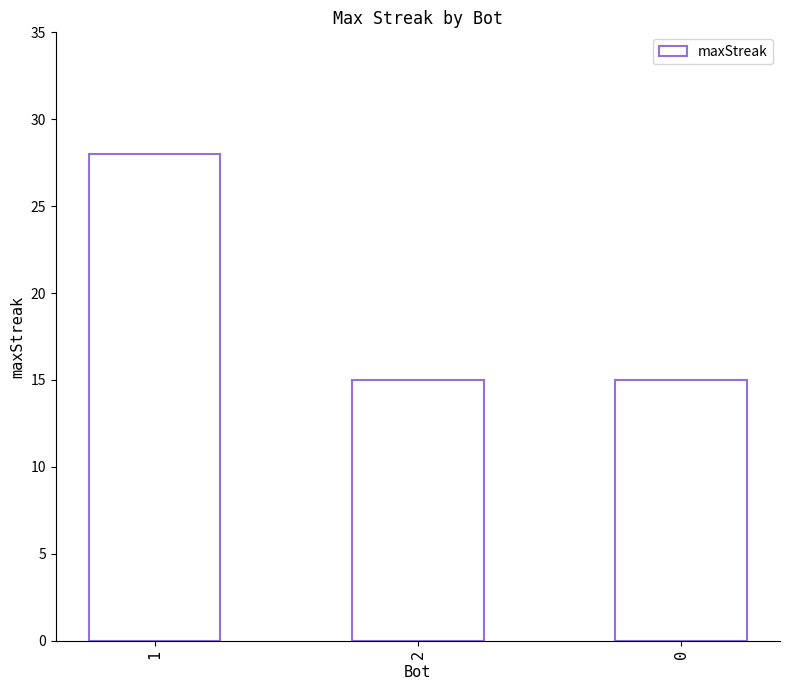

What position from the right is 2?

2